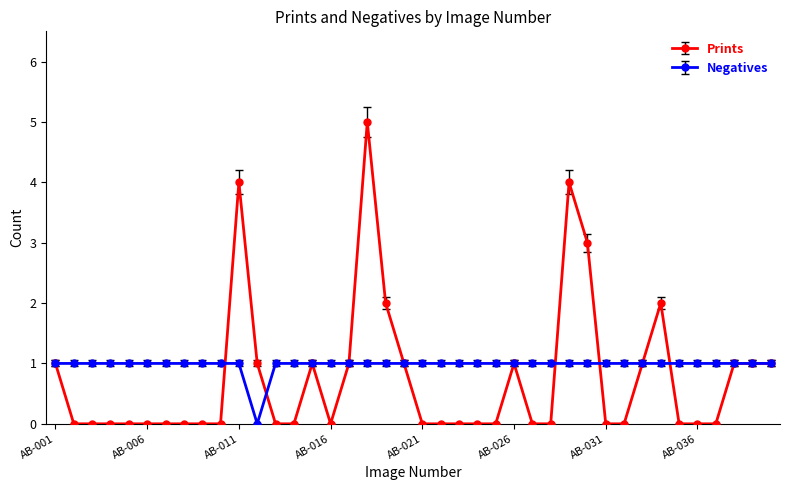

Rank the series by their maximum value, from highest to lowest.

Prints, Negatives